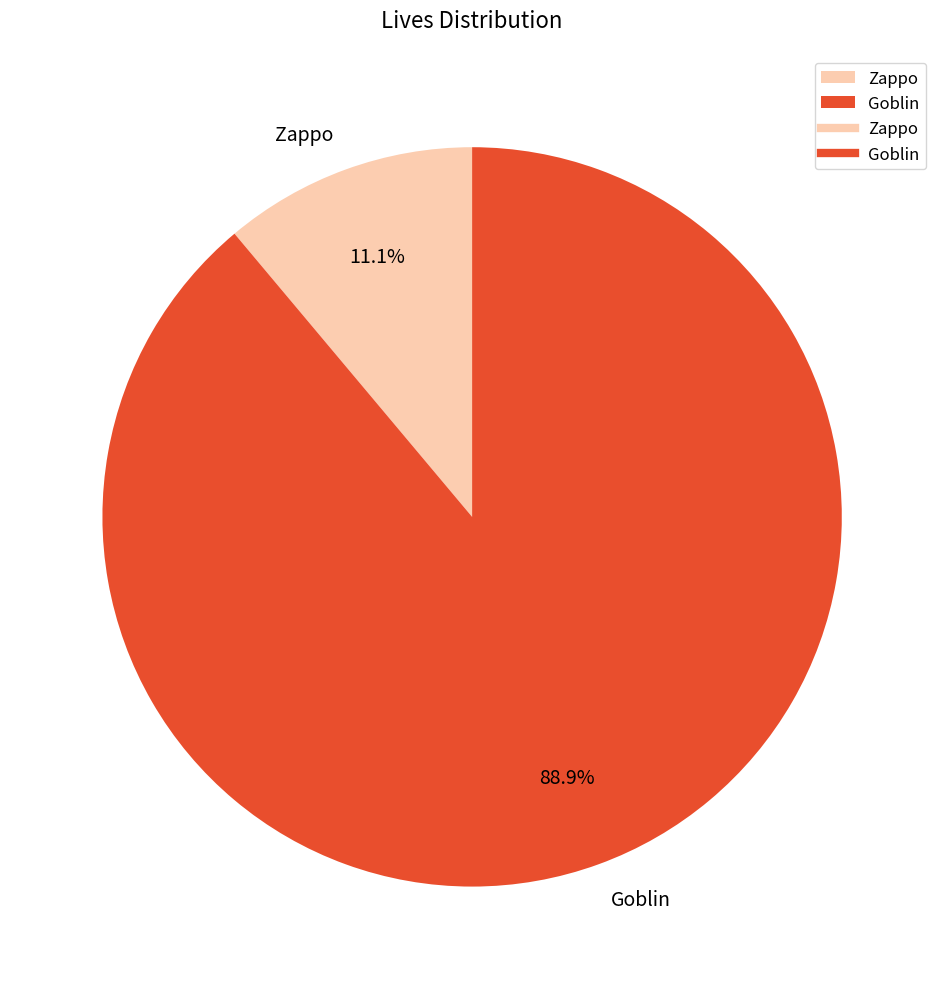

To the nearest percent, what percentage of the pie is Zappo?

11%